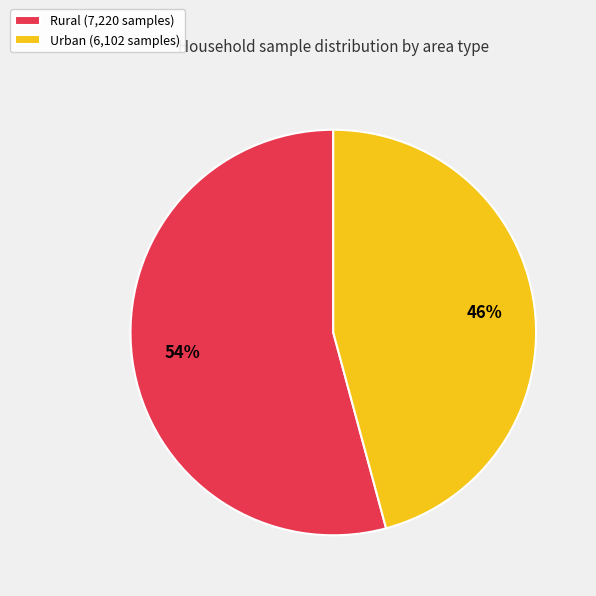

Which slice is the largest?

Rural